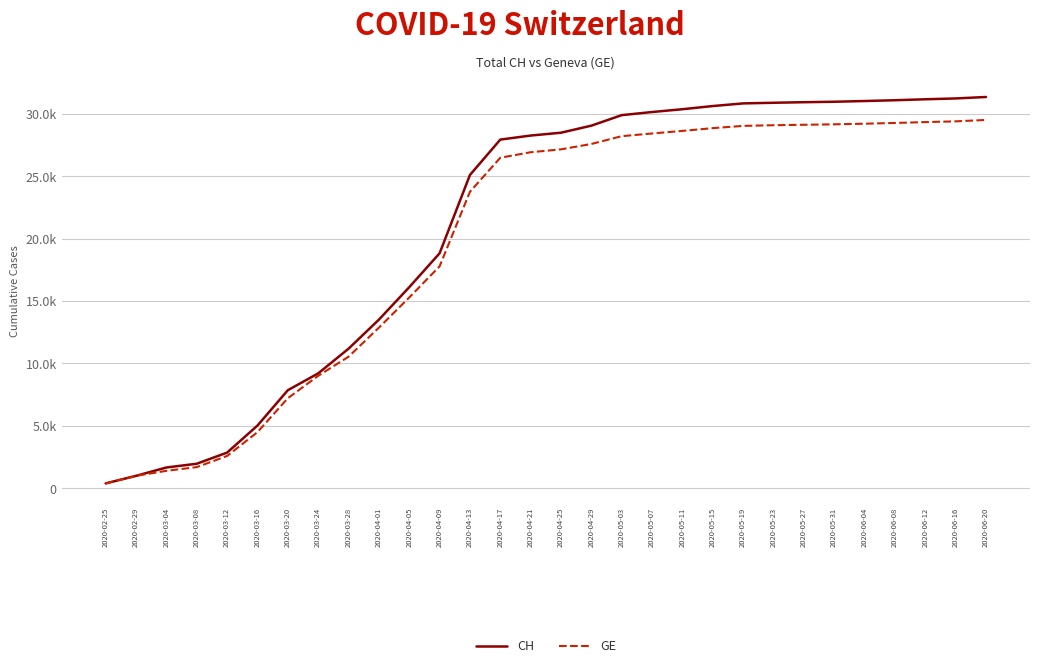

Which label corresponds to the smallest value in the chart?

2020-02-25